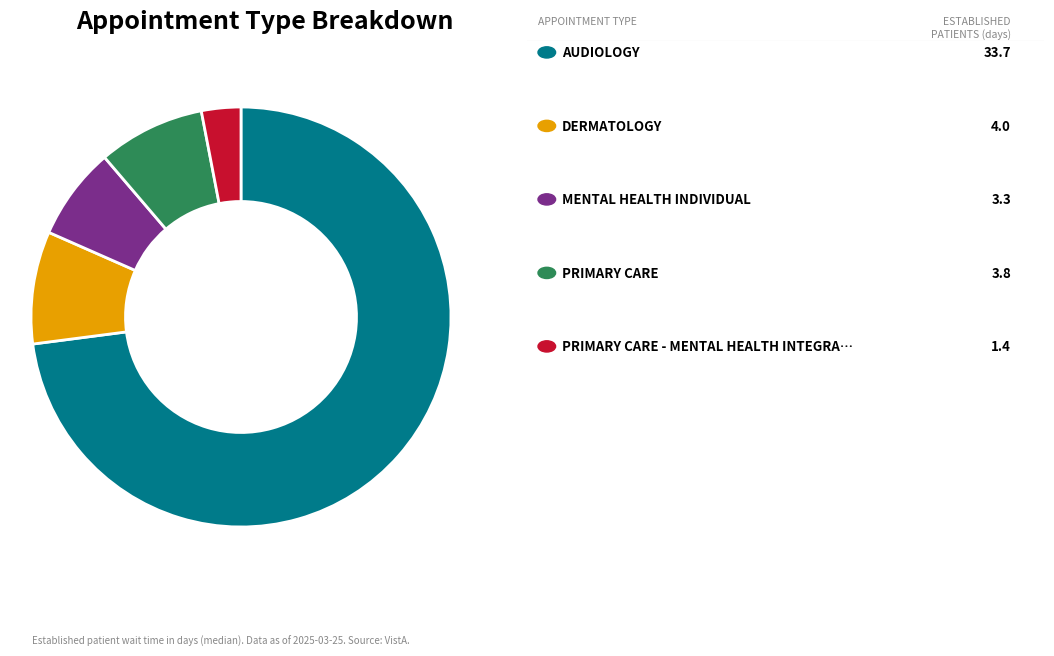

Is there any slice that represents more than half of the pie?

Yes